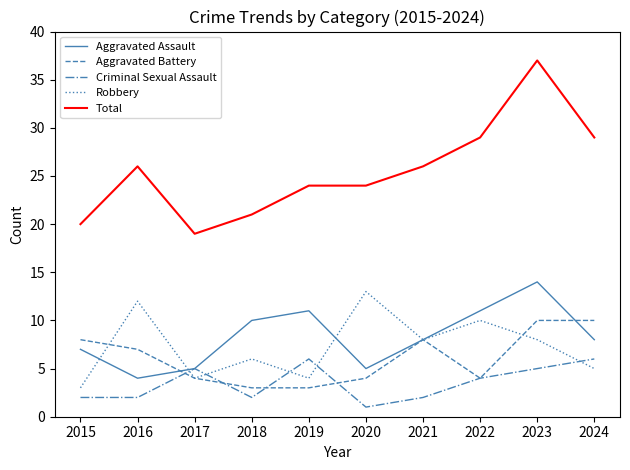

Between 2015 and 2022, which series saw the biggest shift?

Total